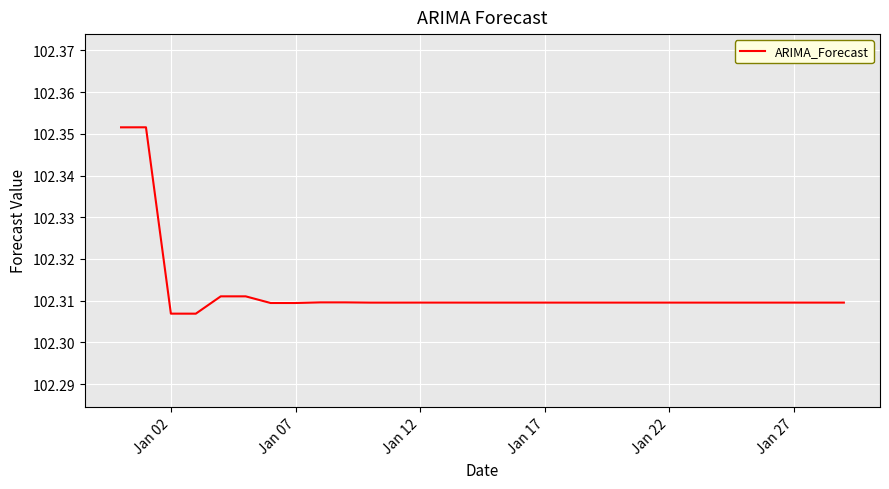

True or false: there are more than 1 points higher than both neighbors.

True